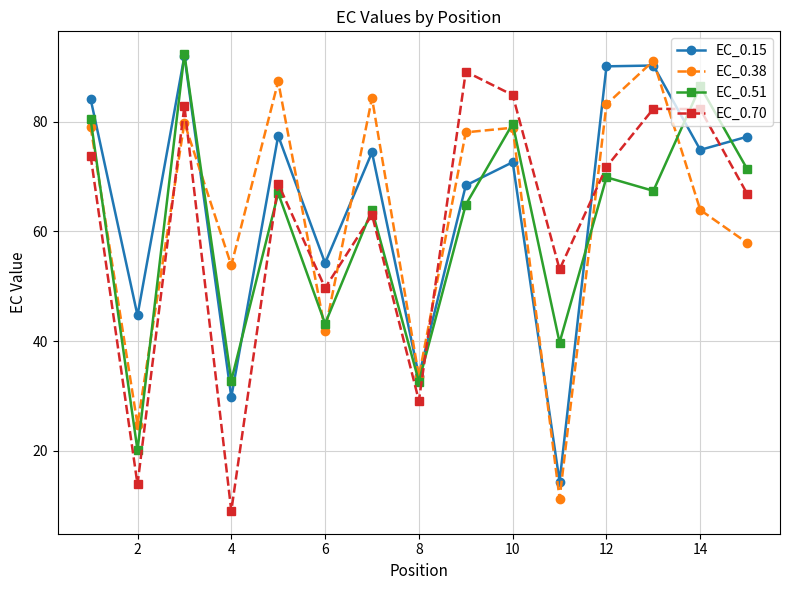

Does the chart display data point markers on the line(s)?

Yes